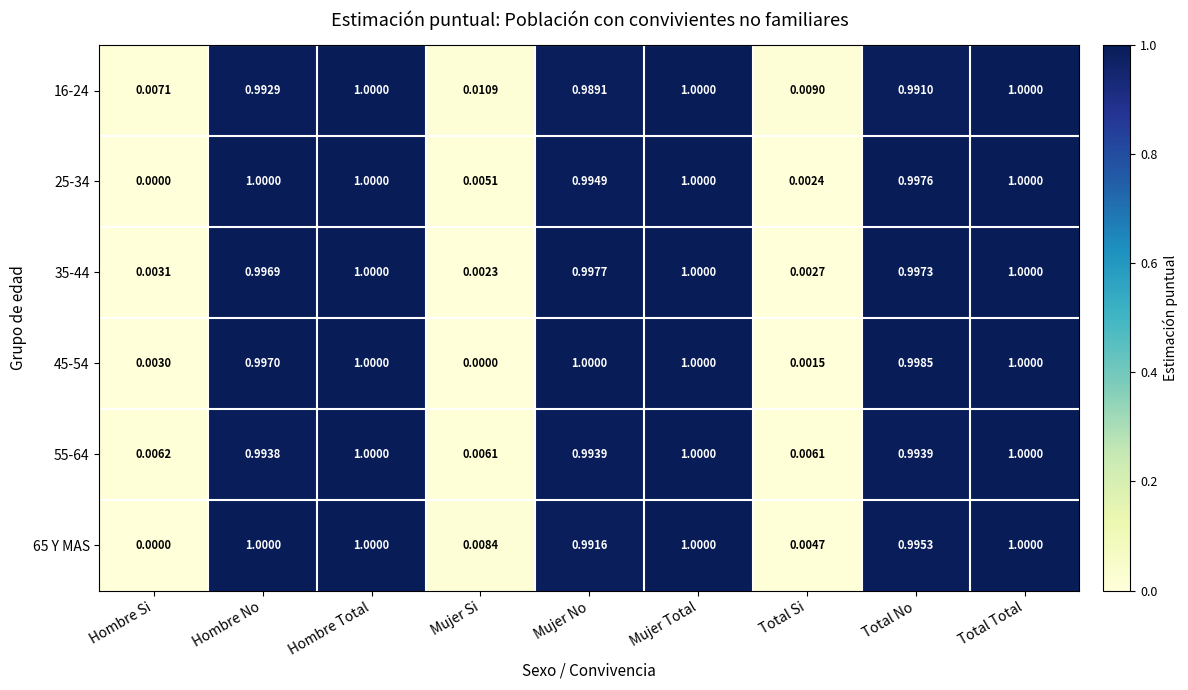

List the labels in order of 25-34 value, smallest first.

Hombre Si, Total Si, Mujer Si, Mujer No, Total No, Hombre No, Hombre Total, Mujer Total, Total Total